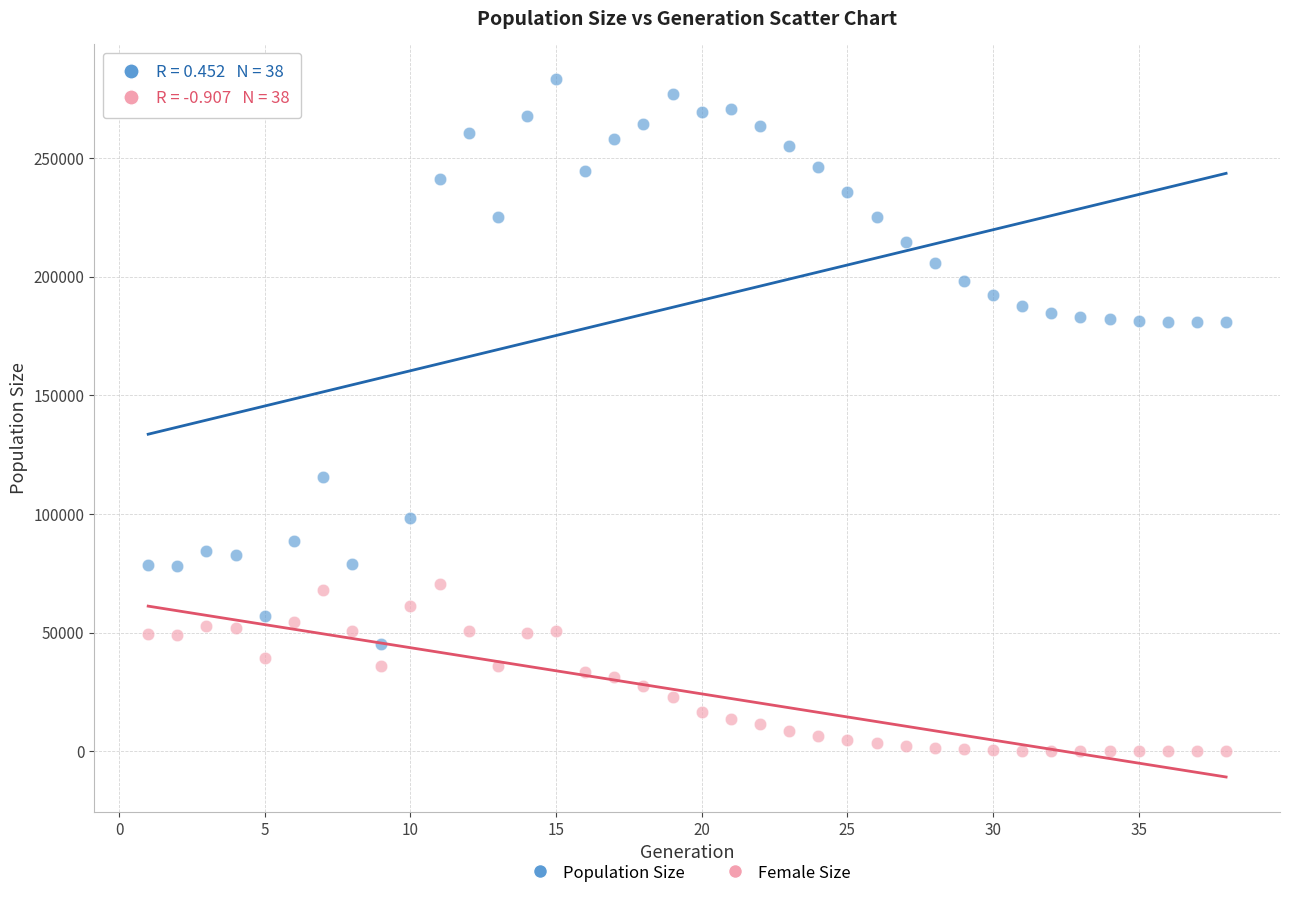

Which series reaches the maximum Y coordinate?

Population Size